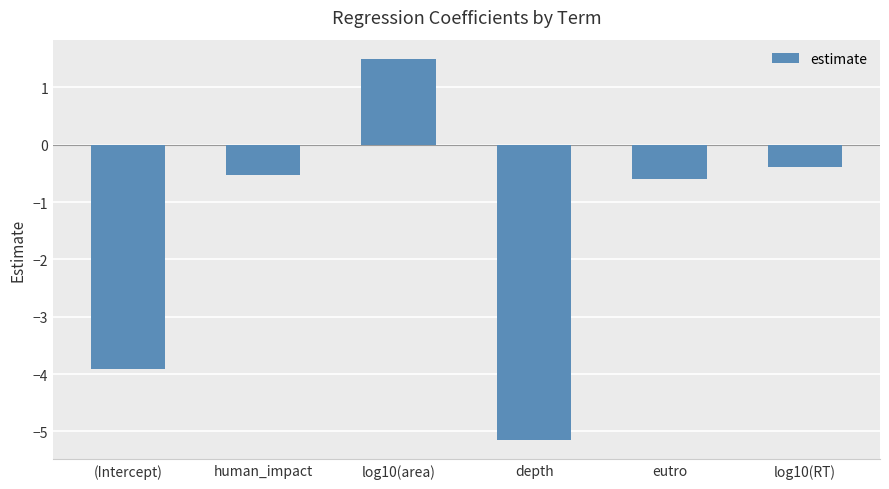

Reading left to right, list all the values displayed in this chart.

(Intercept)=-3.9	human_impact=-0.5	log10(area)=1.5	depth=-5.2	eutro=-0.6	log10(RT)=-0.4